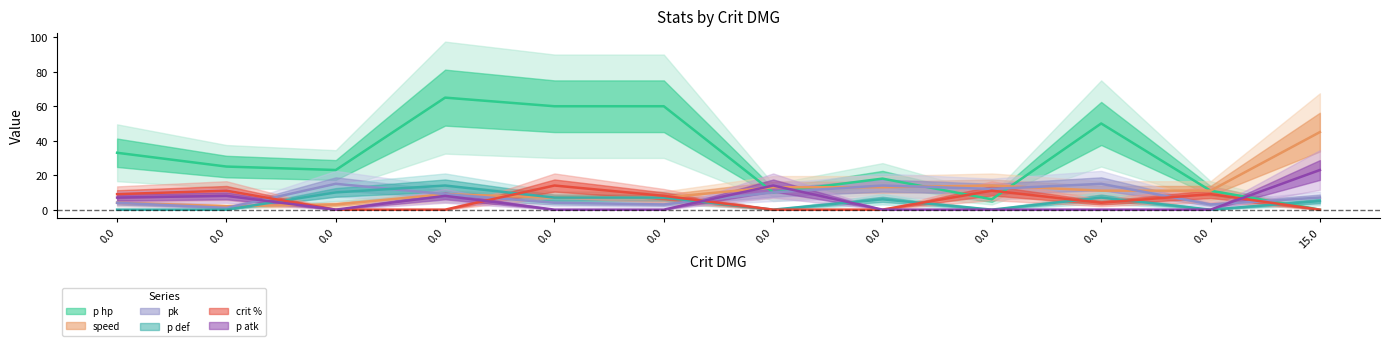

What is the highest value of the pk series?

15